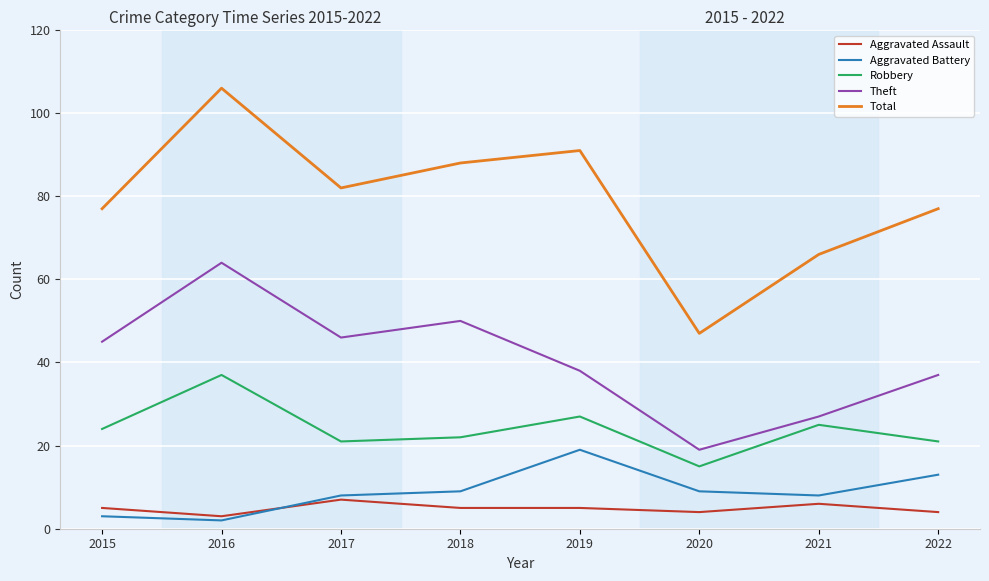

The value of Theft at 2018 is 50. True or false?

True